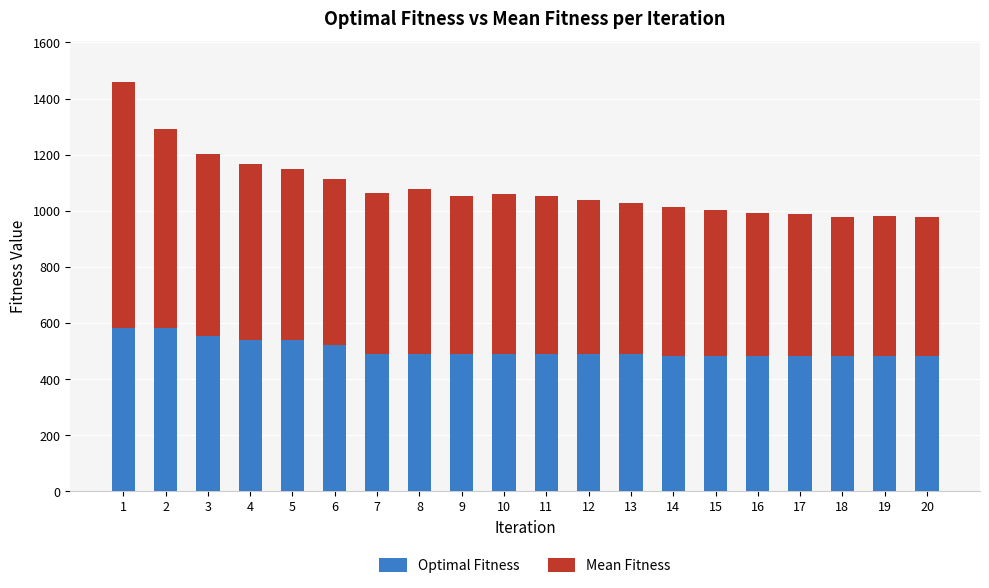

How many bars are there in total?

20